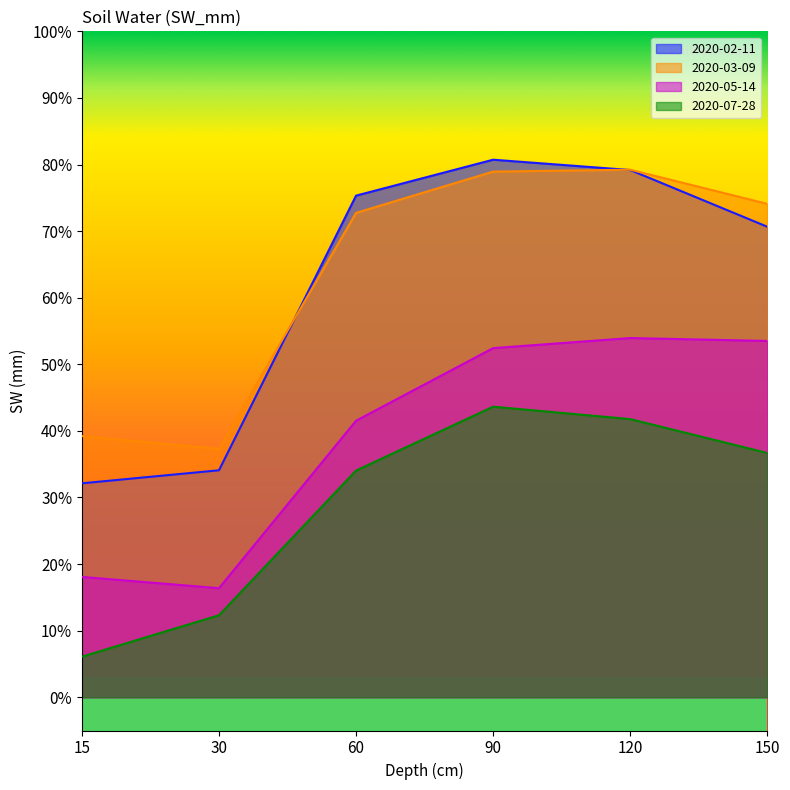

True or false: 2020-02-11 has a value of 31.6 at 150.

False